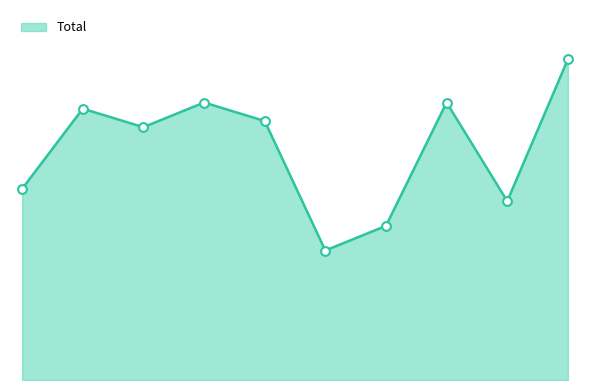

Is this an area chart (filled region under the line)?

Yes